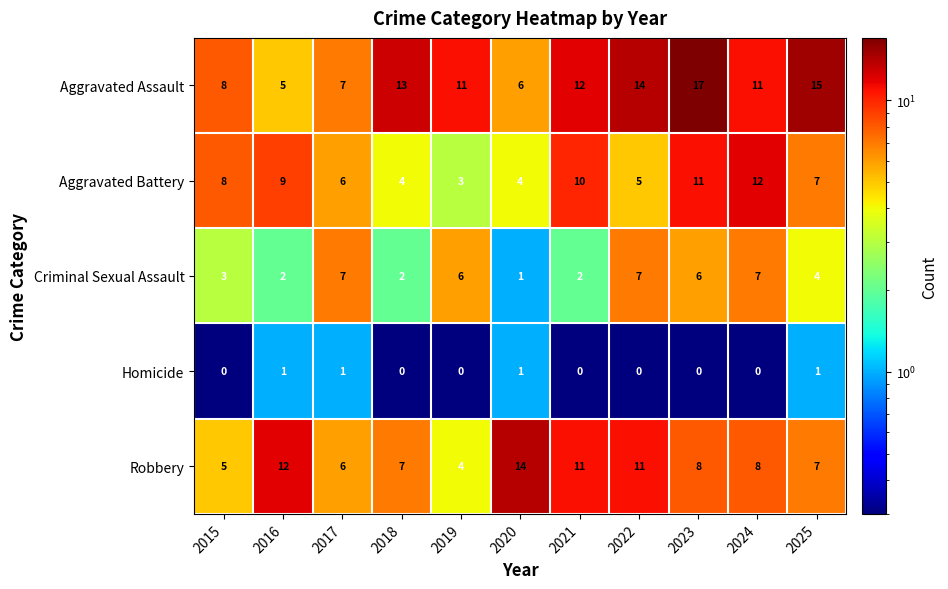

What is the maximum value shown in the chart?

17